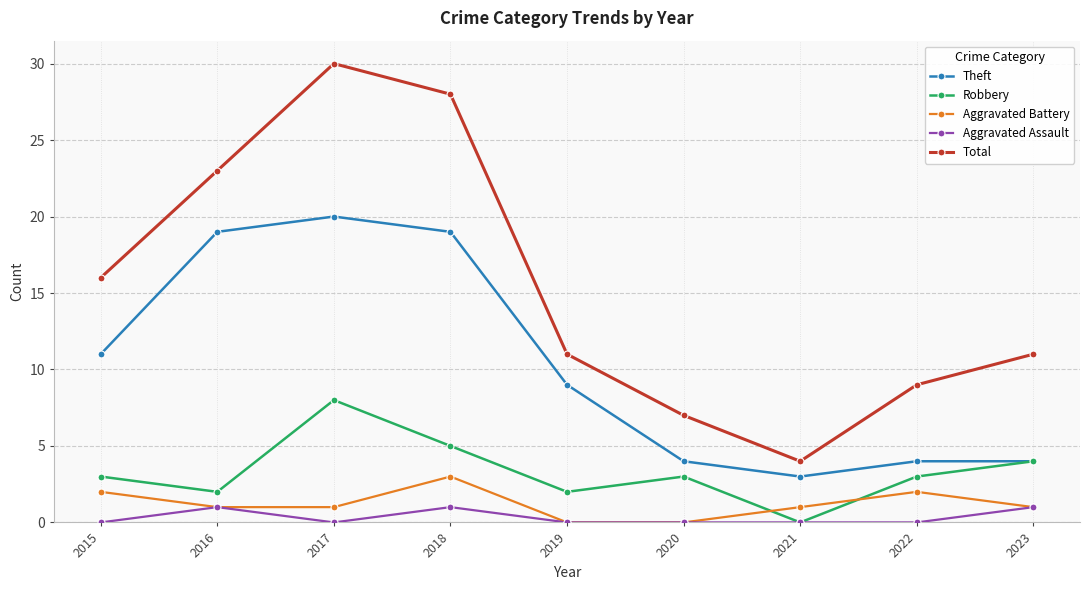

In Total, how many points are higher than both neighbors (excluding endpoints)?

1